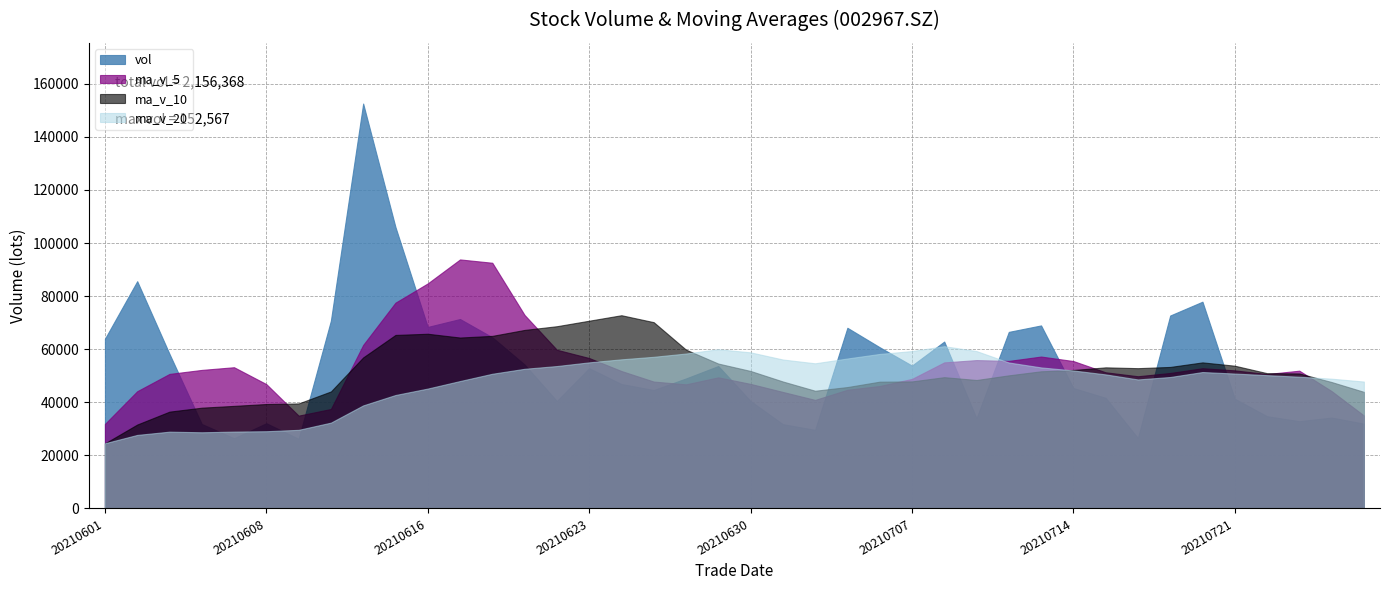

True or false: vol has a value of 63940.1 at 20210601.

True